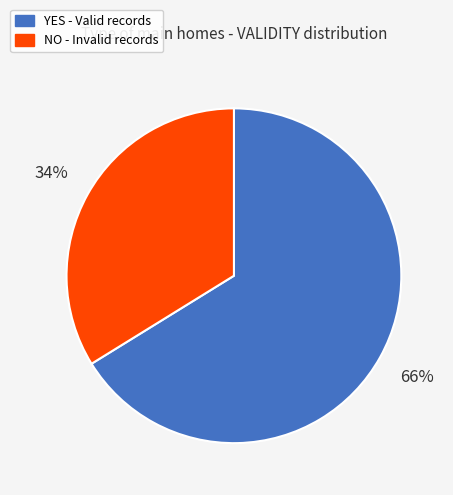

To the nearest percent, what is the difference between the largest and smallest slice percentages?

32%